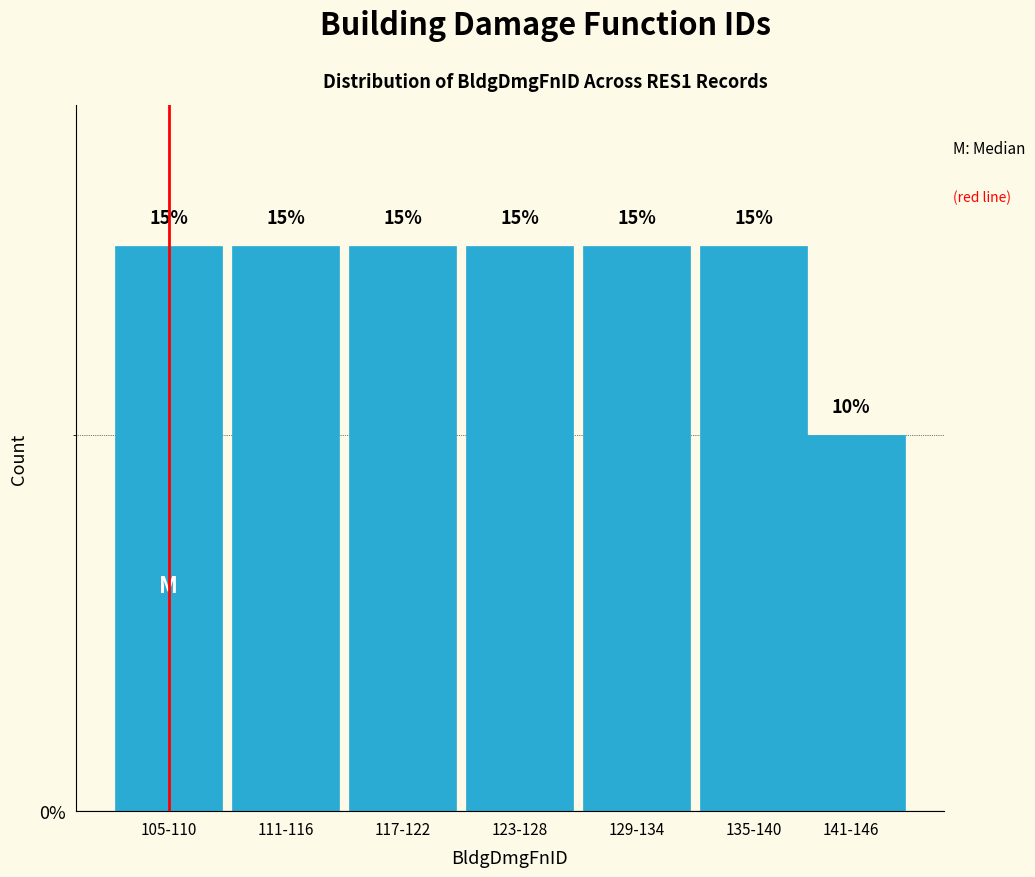

Reading left to right, extract all data points from this chart.

15	15	15	15	15	15	10